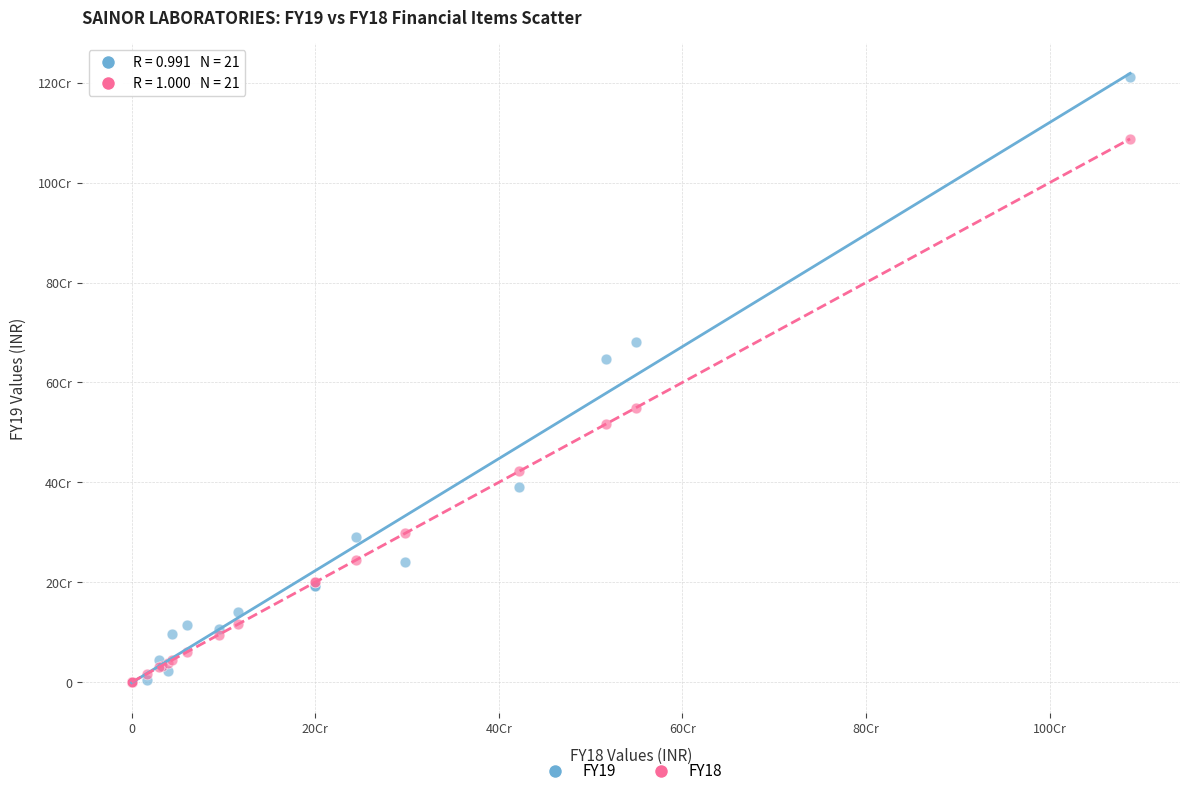

Which series contains the highest Y value?

FY19